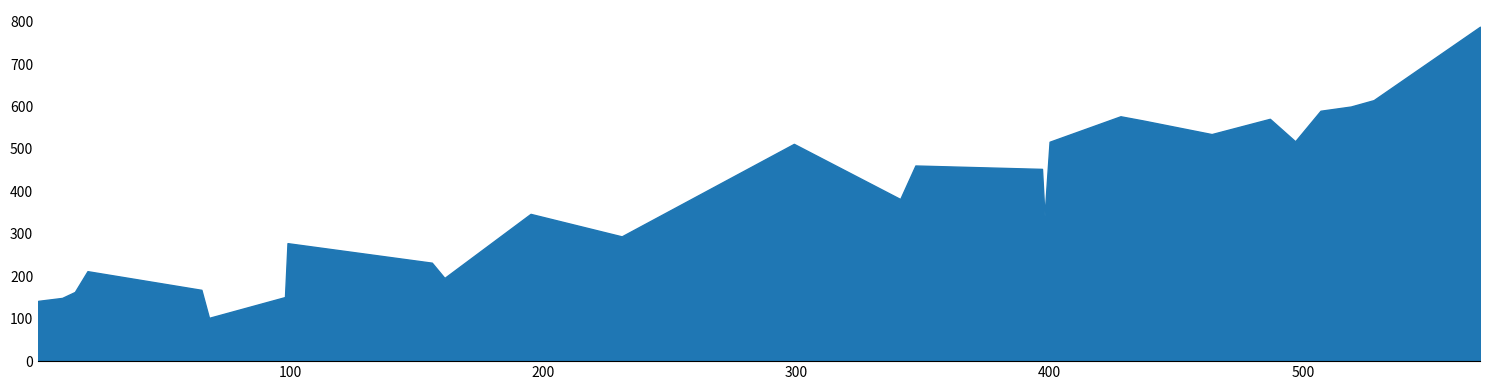

What is the greatest value displayed?

788